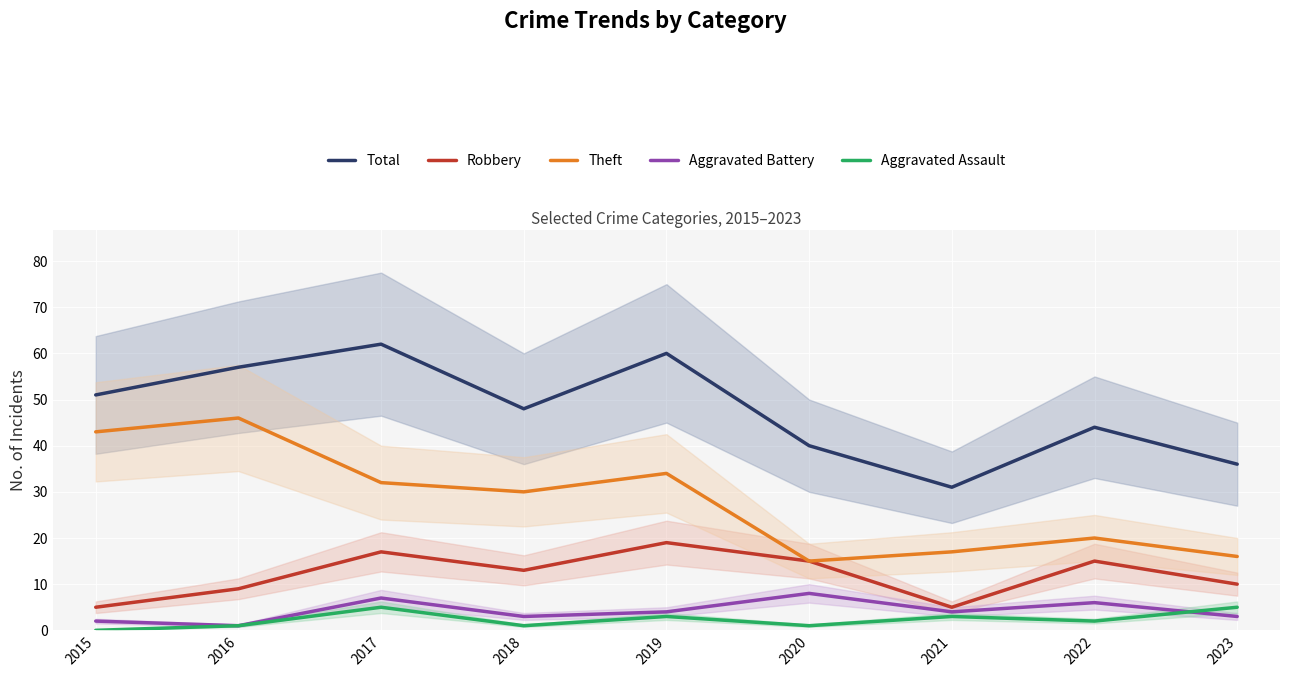

True or false: Aggravated Assault and Theft cross at least once.

False